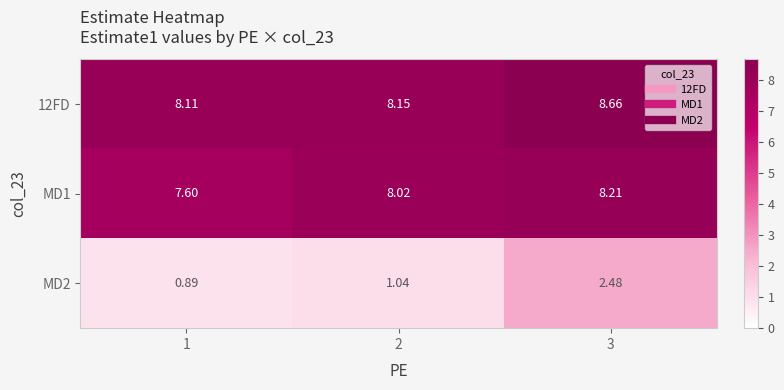

What is the total value across all series at 2?

17.2